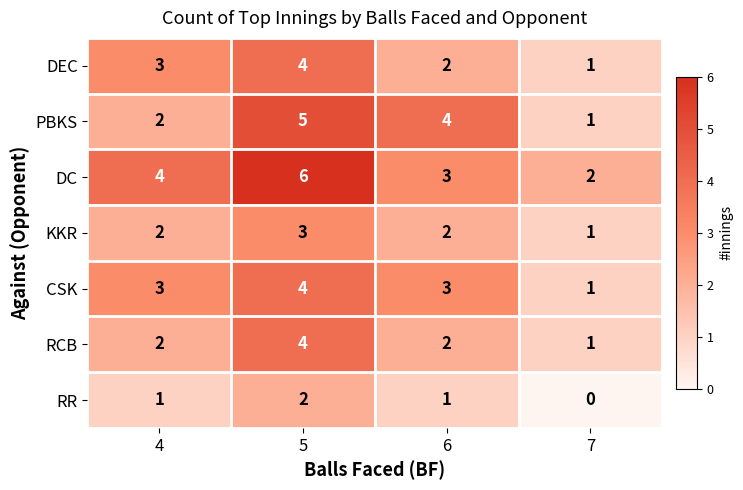

At which label does RR reach its minimum?

7